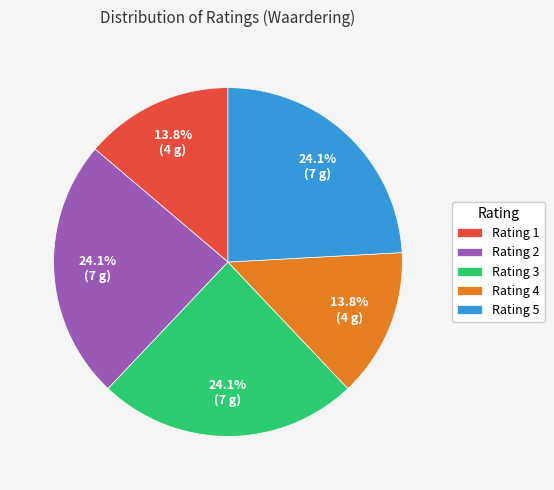

Count the number of slices in the pie.

5